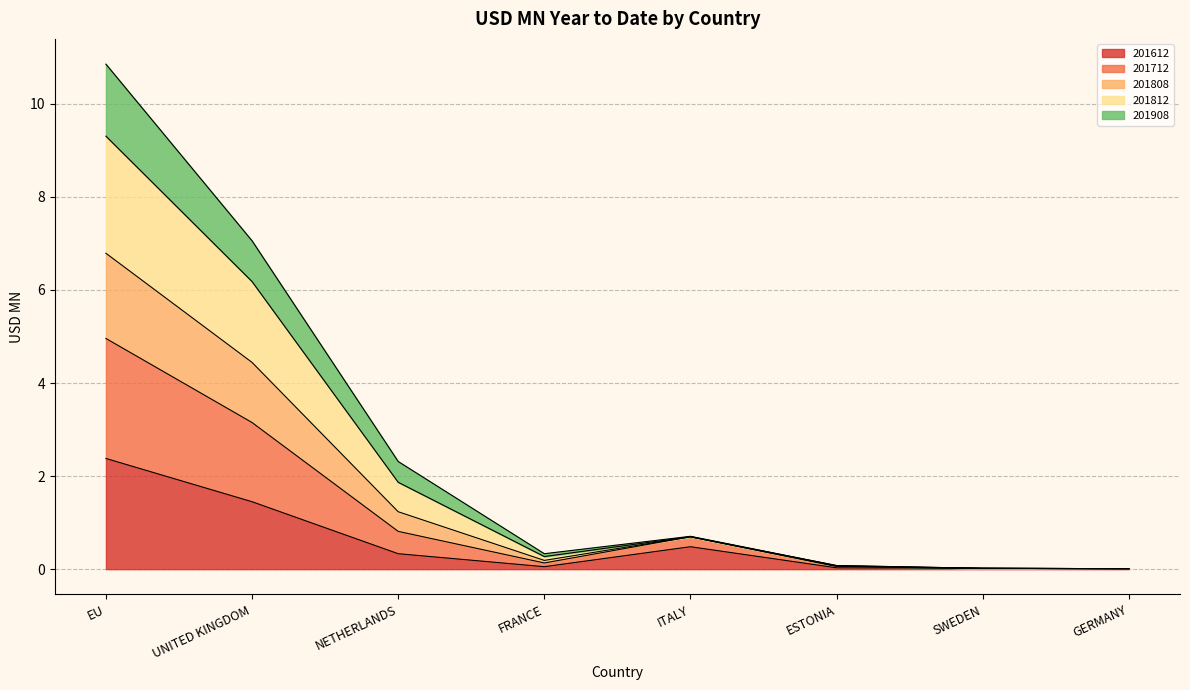

At which category is the sum across all series the highest?

EU